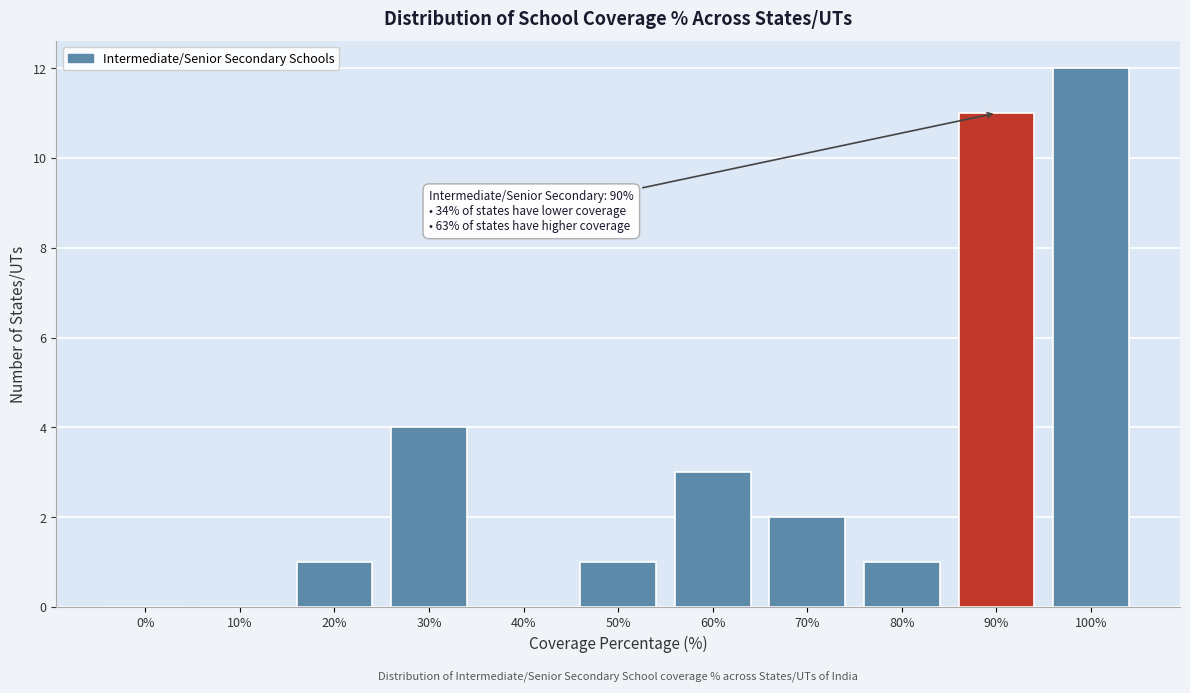

Reading right to left, extract all data points from this chart.

100%=12	90%=11	80%=1	70%=2	60%=3	50%=1	40%=0	30%=4	20%=1	10%=0	0%=0